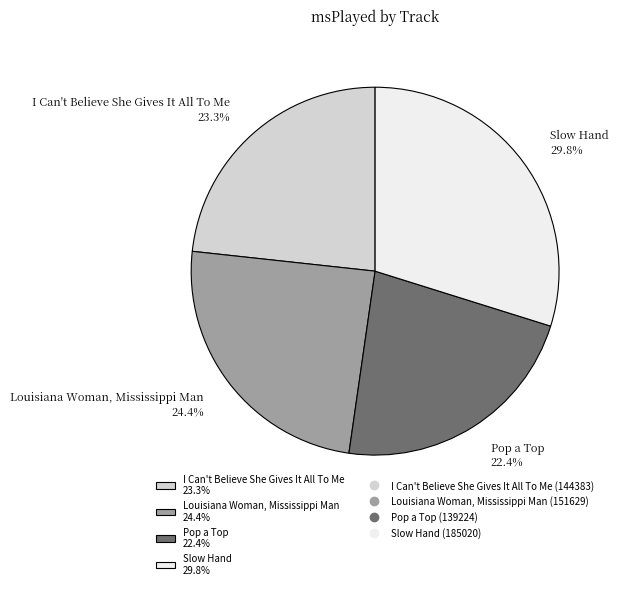

Which slice is the smallest?

Pop a Top